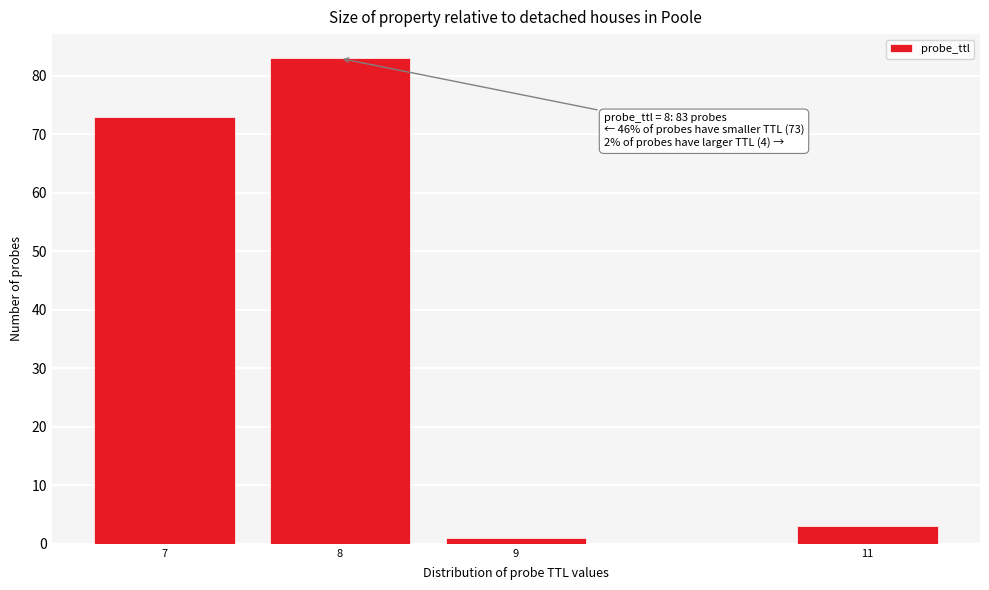

Reading left to right, what are all the values shown in this chart?

7=73	8=83	9=1	11=3